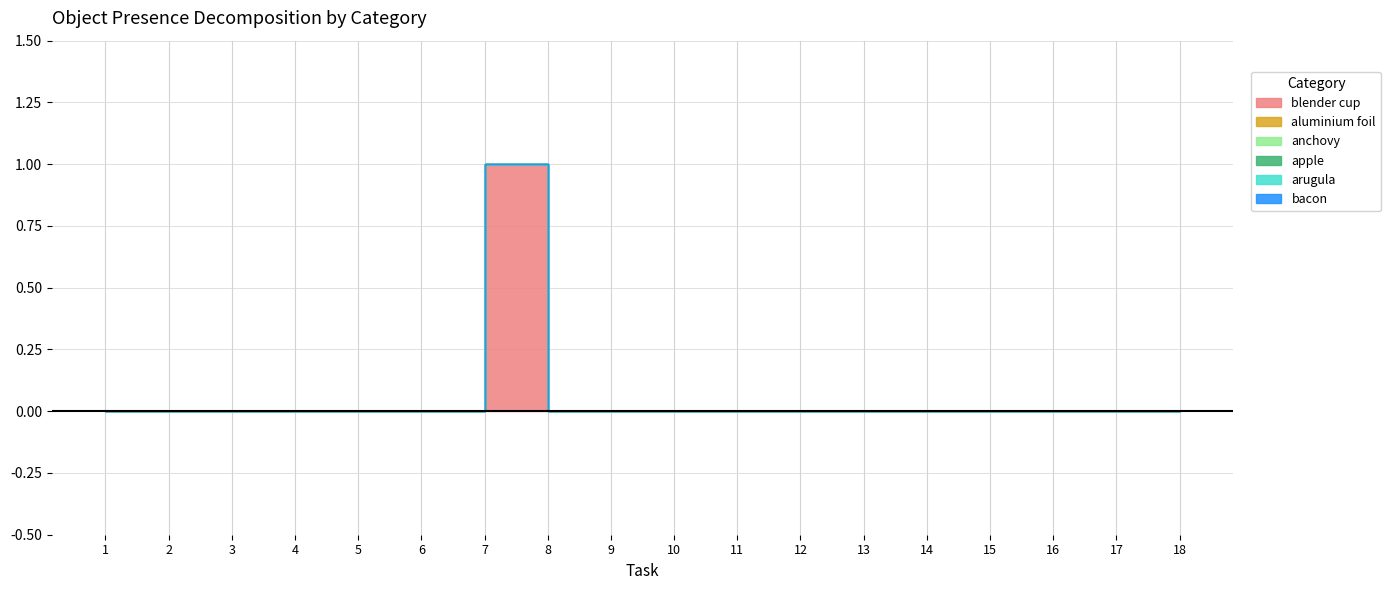

At which label does bacon reach its minimum?

1